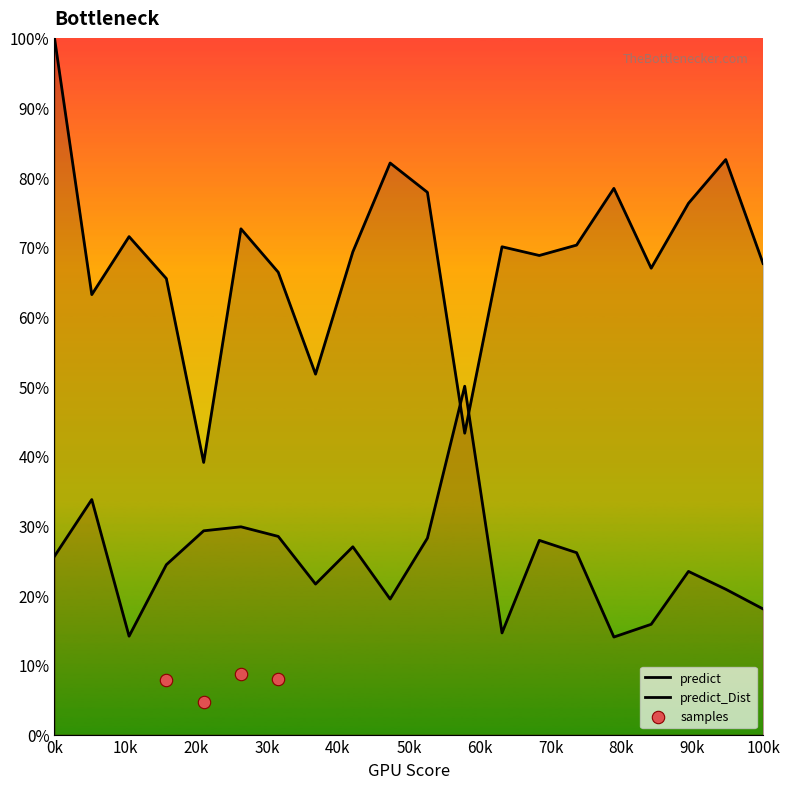

Which series contains the highest Y value?

predict